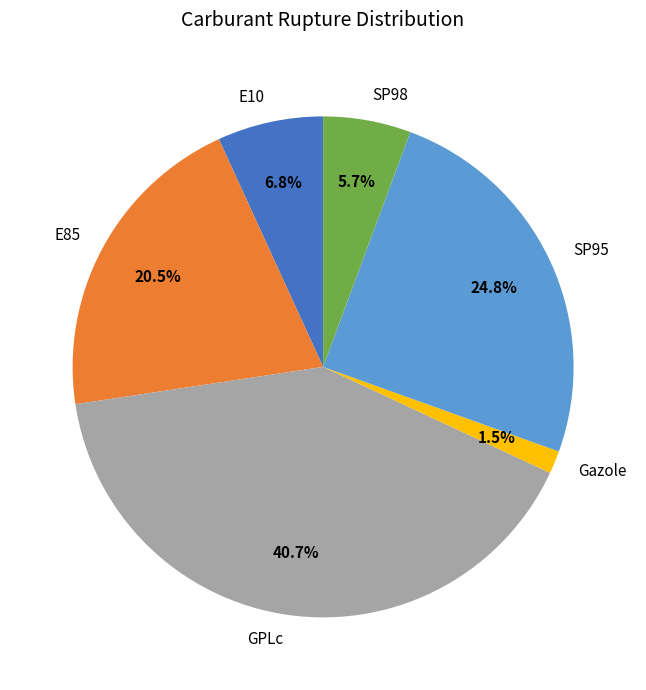

What is the ratio of the value at Gazole to the value at E85?

0.1